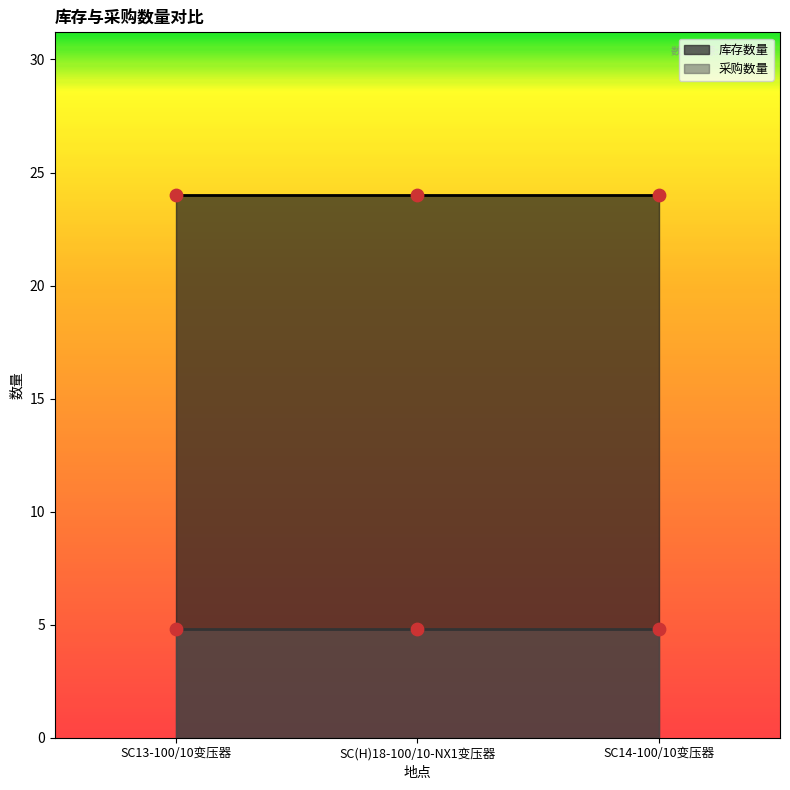

Is the value of col_0 at SC(H)18-100/10-NX1变压器 greater than the value of 库存数量 at SC(H)18-100/10-NX1变压器?

No